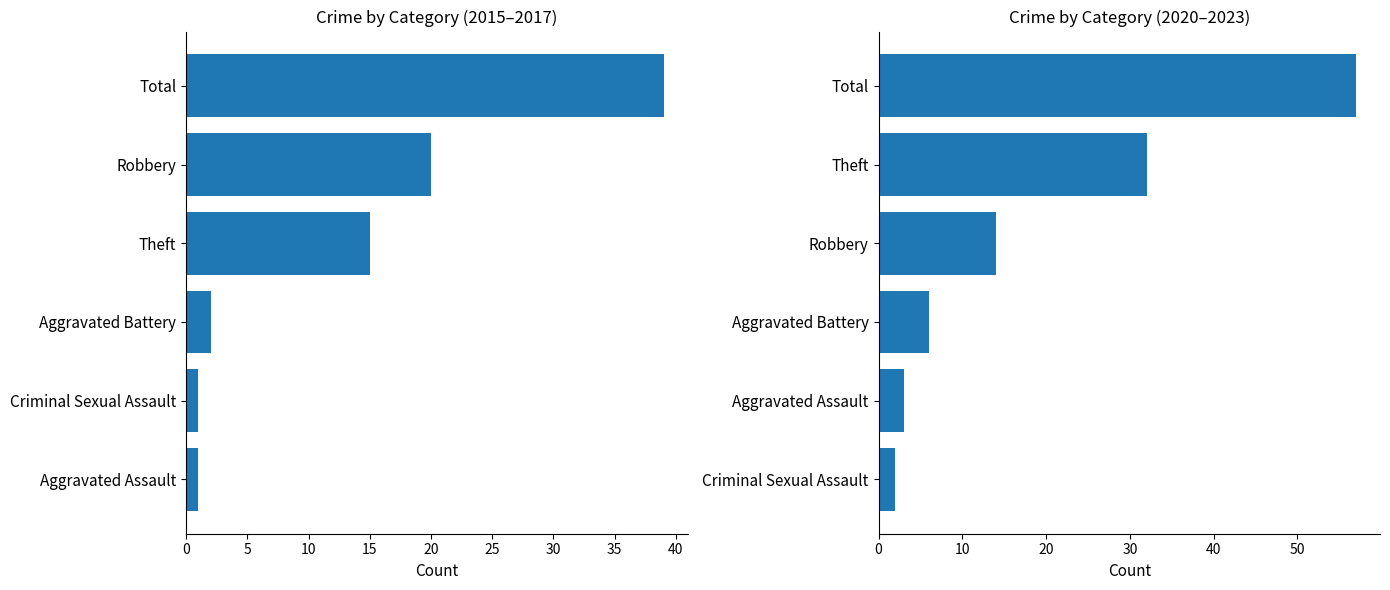

How many distinct data groups are displayed?

2